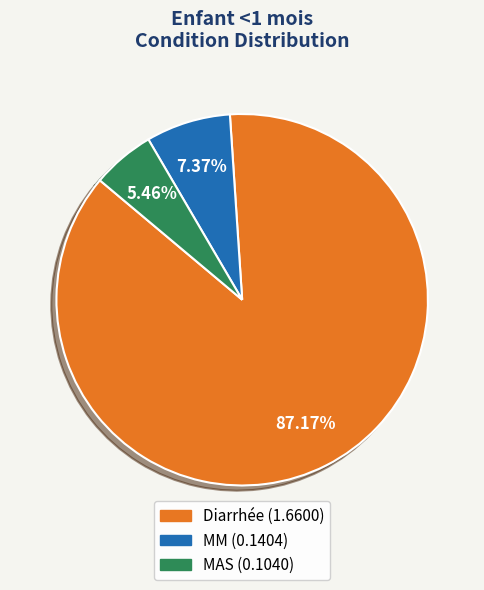

Which category has the smallest portion of the pie?

MAS